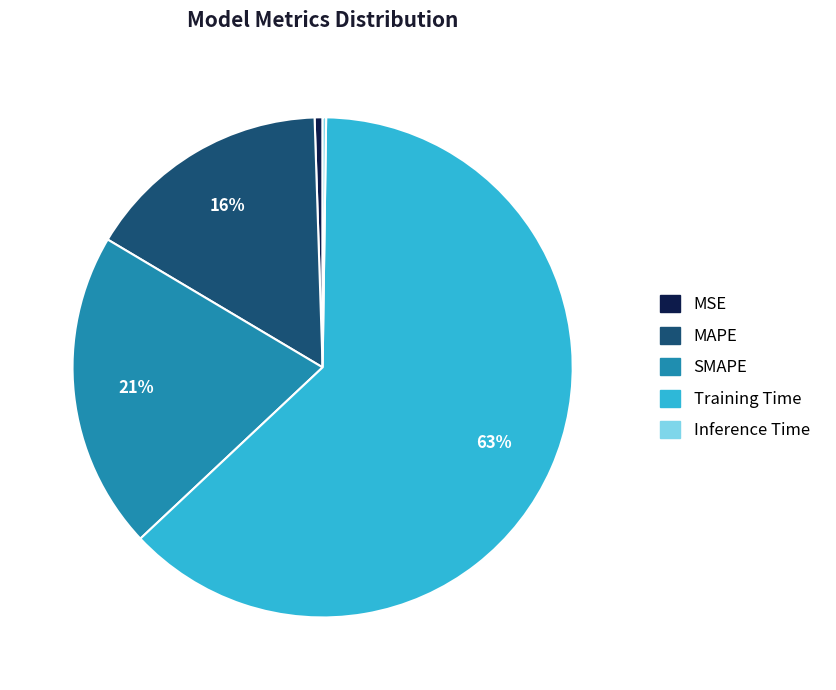

To the nearest percent, what portion does SMAPE represent?

21%